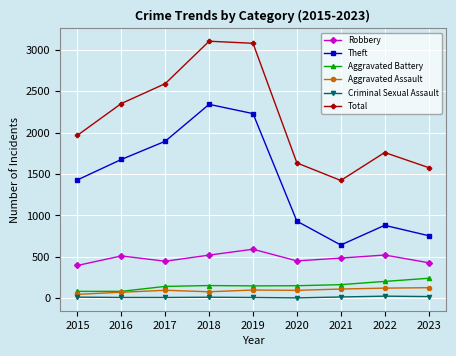

What is the difference between the Total values at 2017 and 2022?

832